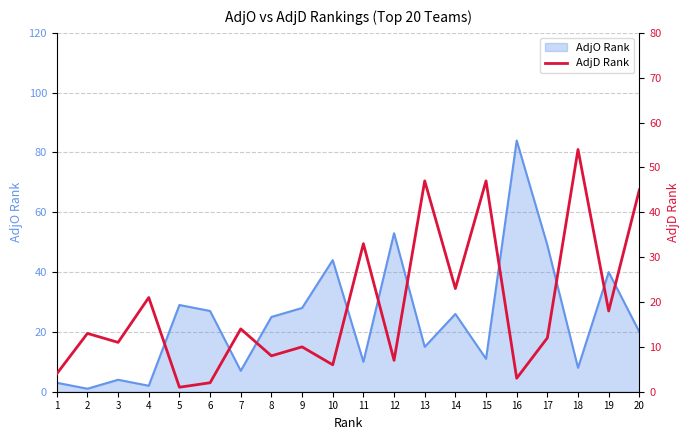

True or false: AdjO Rank line has more than 0 points higher than both neighbors.

True